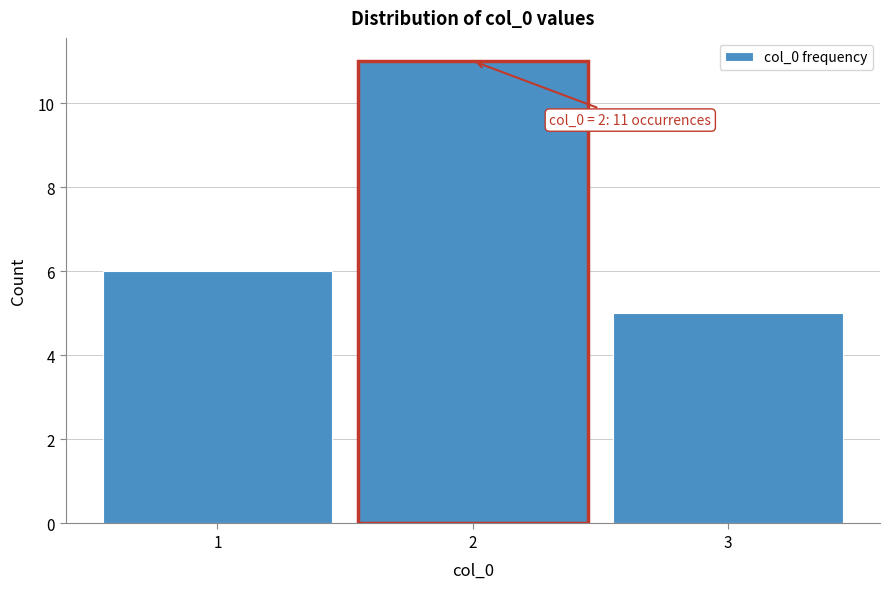

Over which range of the x-axis is the bar tallest?

1.5 to 2.5